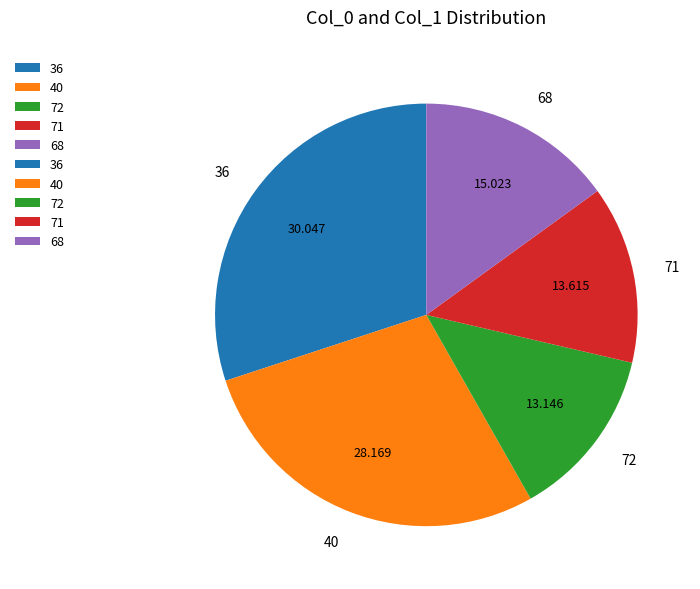

Between 40 and 71, which is larger?

40